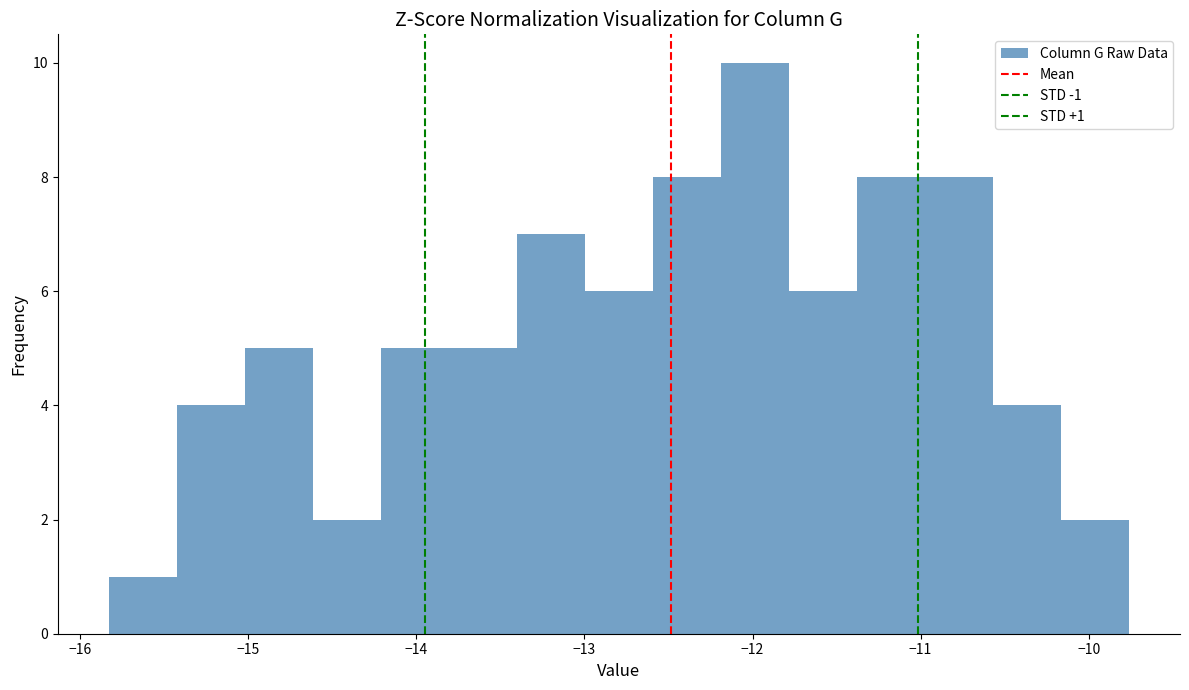

Over which range of the x-axis is the bar tallest?

-12.2 to -11.8